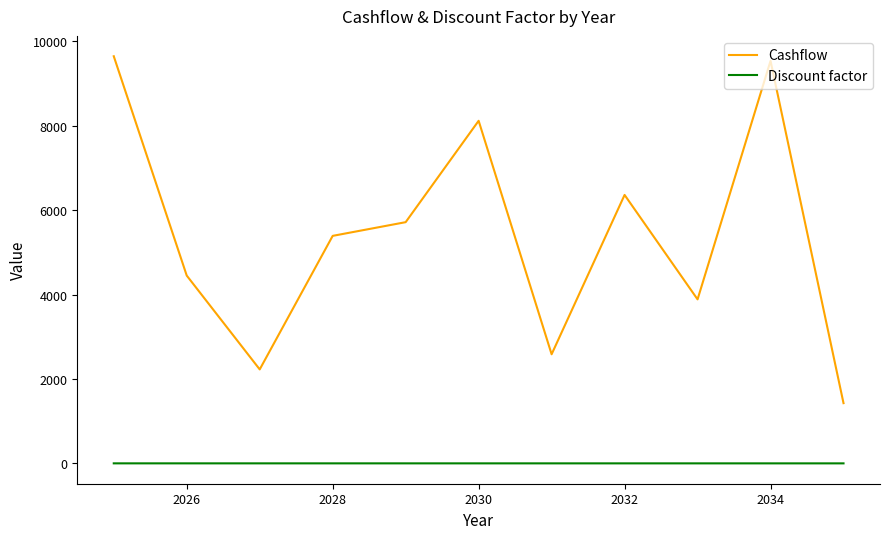

What are all the series names shown in the legend?

Cashflow, Discount factor